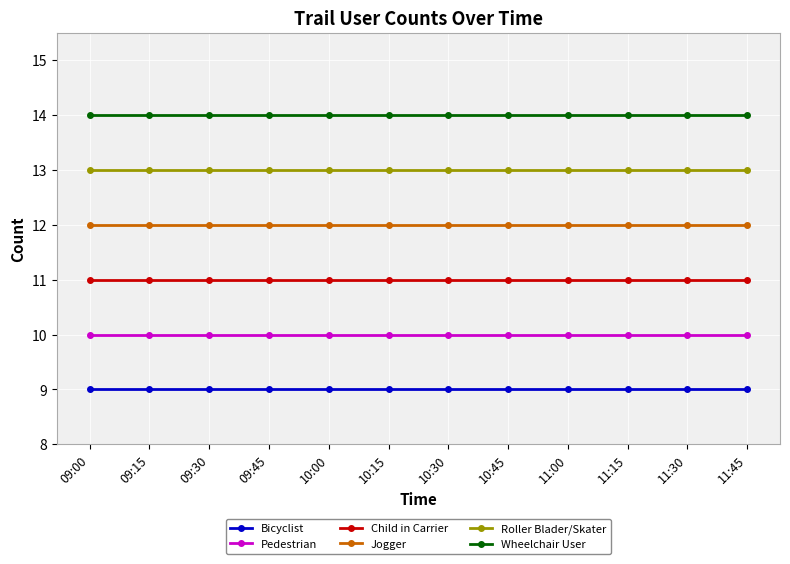

What is the average value of the Child in Carrier series?

11